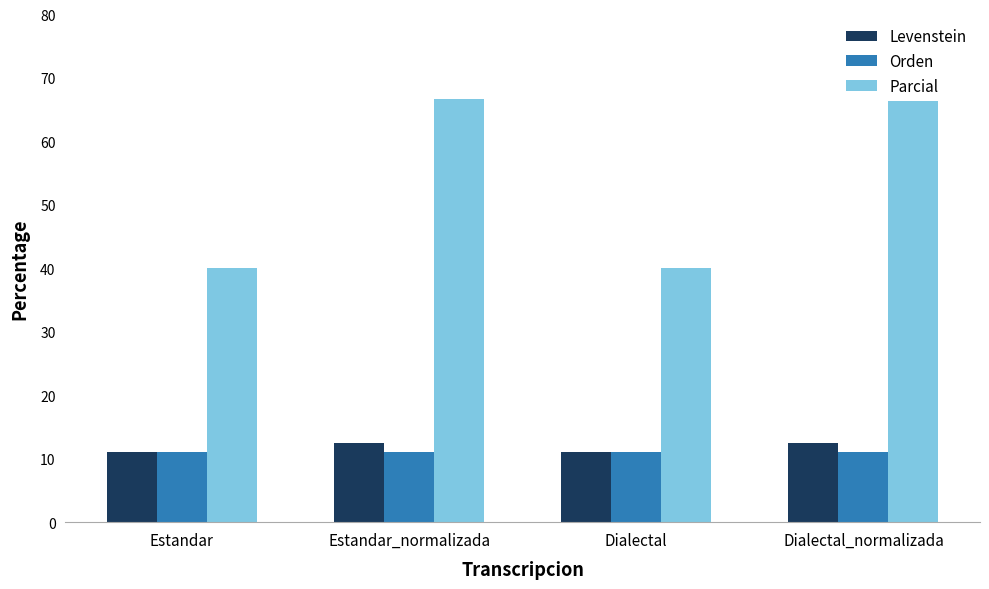

Reading left to right, what are all the values shown in this chart?

Levenstein: 11.1	12.5	11.1	12.5
Orden: 11.1	11.1	11.1	11.1
Parcial: 40.0	66.7	40.0	66.7